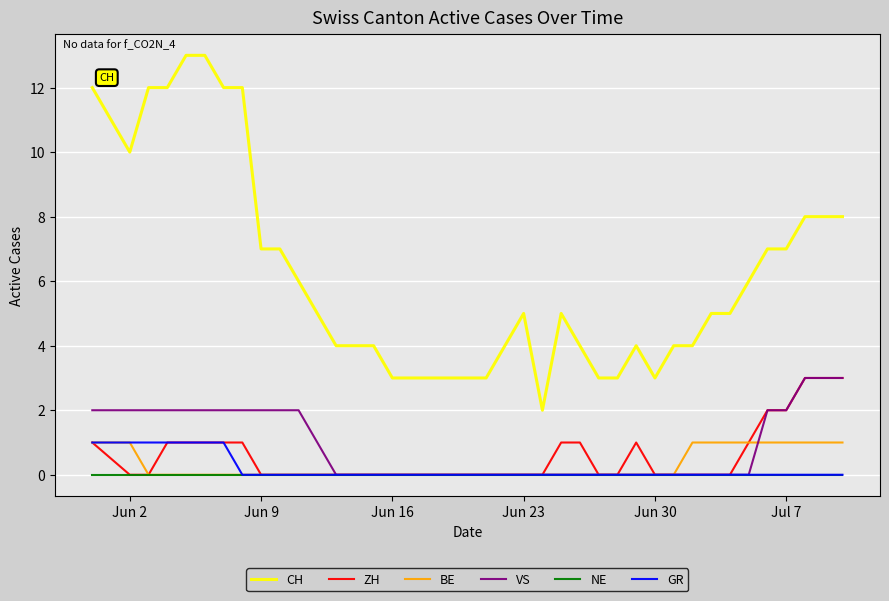

What is the difference between the maximum and second lowest values in the BE series?

1